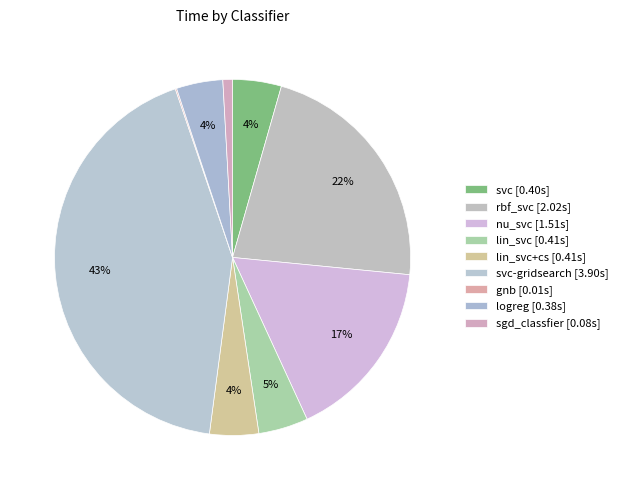

Which slice is the largest?

svc-gridsearch